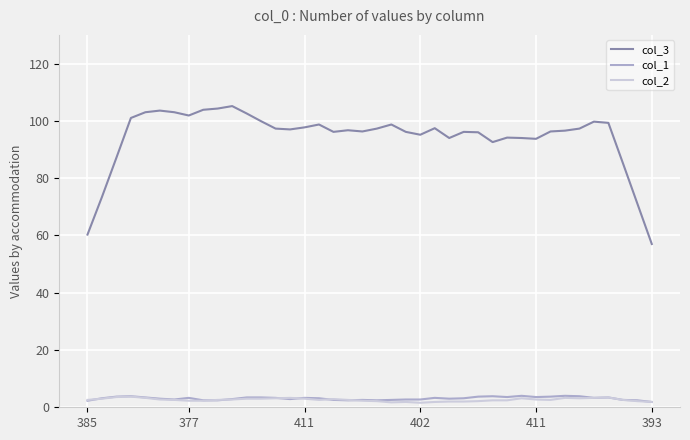

What is the difference between the second highest and second lowest values in the col_1 series?

1.7